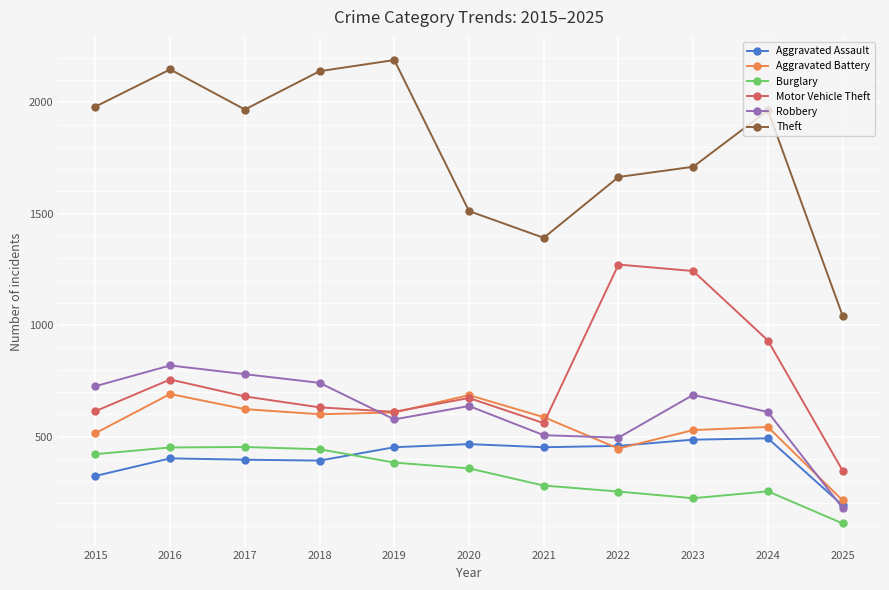

Which series changed the most between 2016 and 2021?

Theft